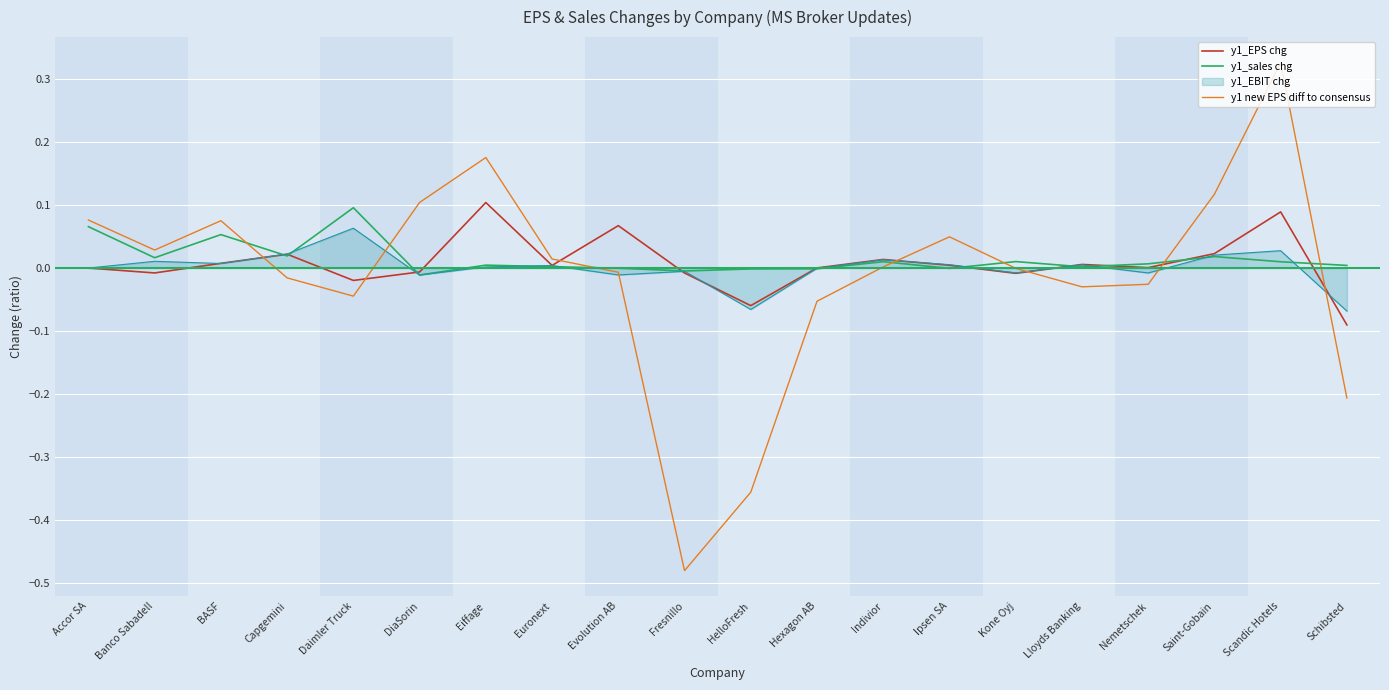

In y1 new EPS diff to consensus, how many points are lower than both neighbors (excluding endpoints)?

4